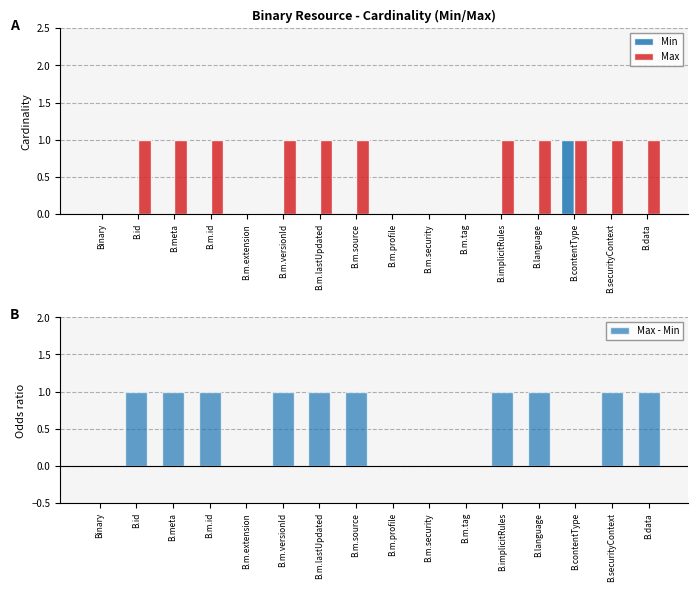

Reading left to right, list all the values displayed in this chart.

Min: Binary=0	B.id=0	B.meta=0	B.m.id=0	B.m.extension=0	B.m.versionId=0	B.m.lastUpdated=0	B.m.source=0	B.m.profile=0	B.m.security=0	B.m.tag=0	B.implicitRules=0	B.language=0	B.contentType=1	B.securityContext=0	B.data=0
Max: Binary=0	B.id=1	B.meta=1	B.m.id=1	B.m.extension=0	B.m.versionId=1	B.m.lastUpdated=1	B.m.source=1	B.m.profile=0	B.m.security=0	B.m.tag=0	B.implicitRules=1	B.language=1	B.contentType=1	B.securityContext=1	B.data=1
Max - Min: Binary=0	B.id=1	B.meta=1	B.m.id=1	B.m.extension=0	B.m.versionId=1	B.m.lastUpdated=1	B.m.source=1	B.m.profile=0	B.m.security=0	B.m.tag=0	B.implicitRules=1	B.language=1	B.contentType=0	B.securityContext=1	B.data=1